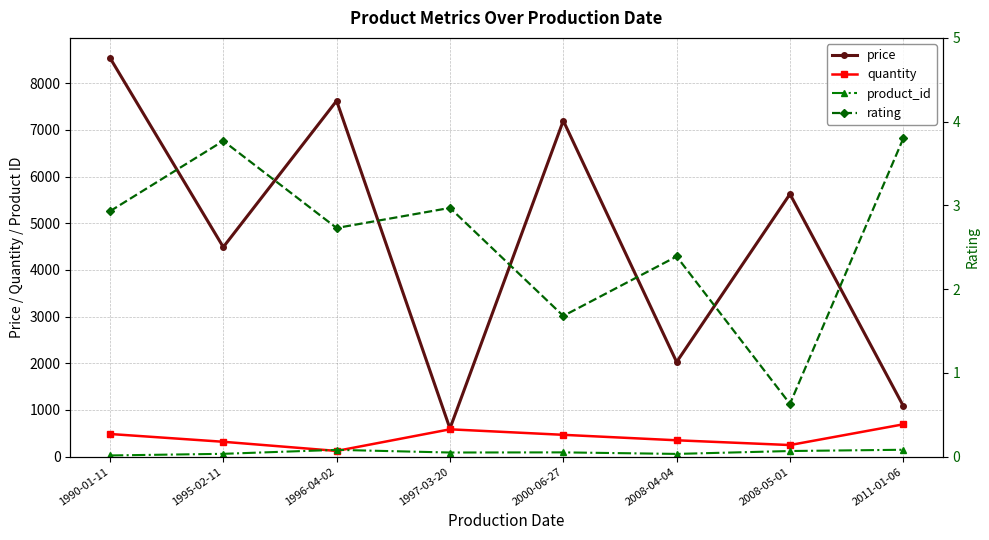

The product_id series shows 20.4 at 1997-03-20. True or false?

False